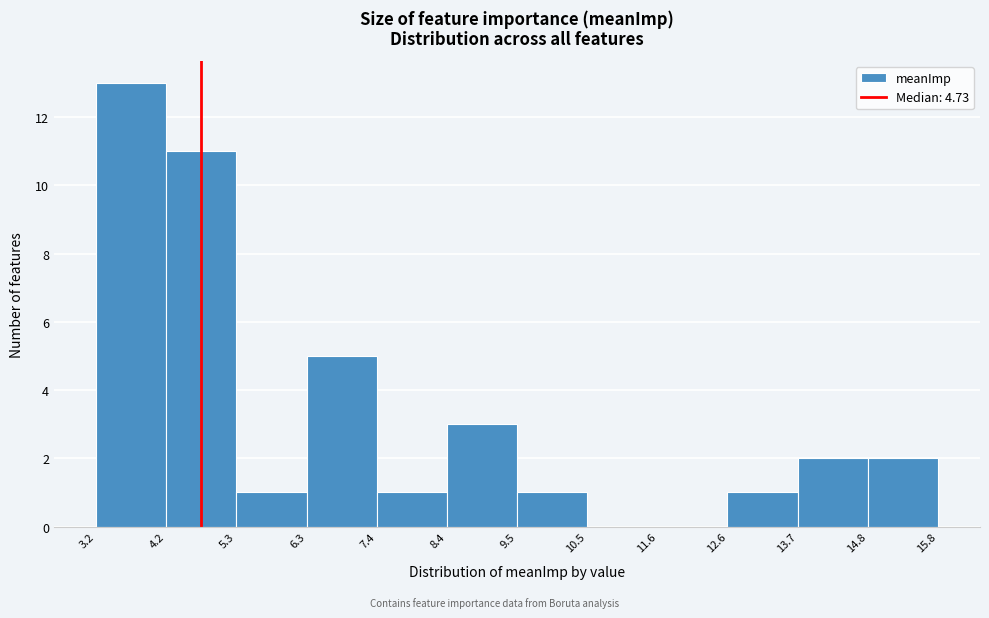

Which range on the x-axis has the tallest bar?

3.2 to 4.2